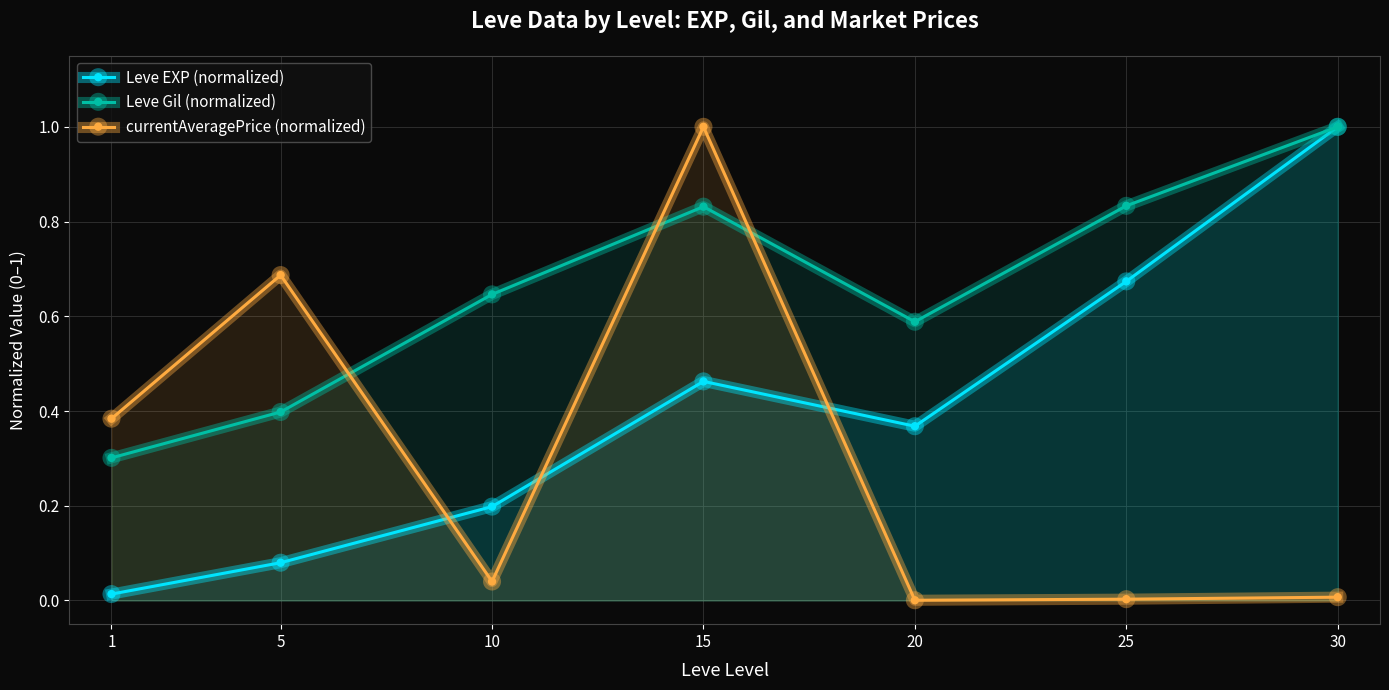

Is it true that Leve Gil (normalized) equals 0.2 at 5?

False